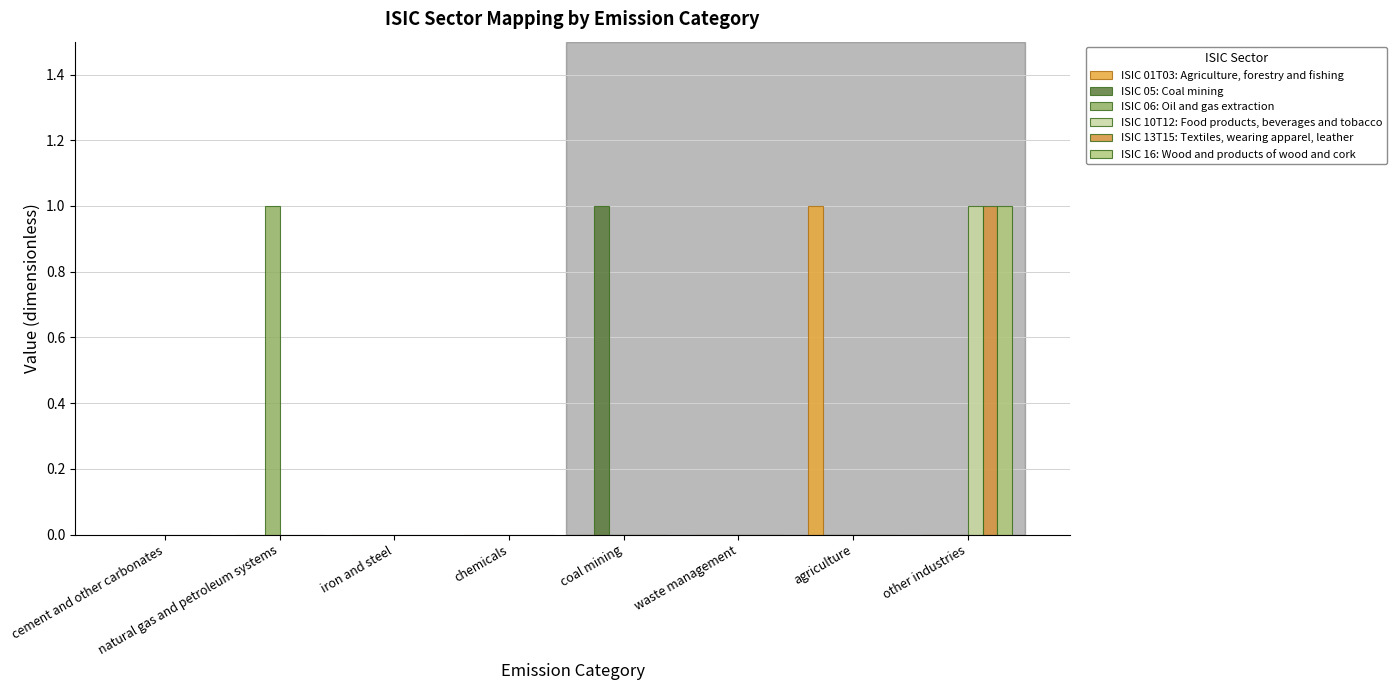

How many distinct data groups are displayed?

6